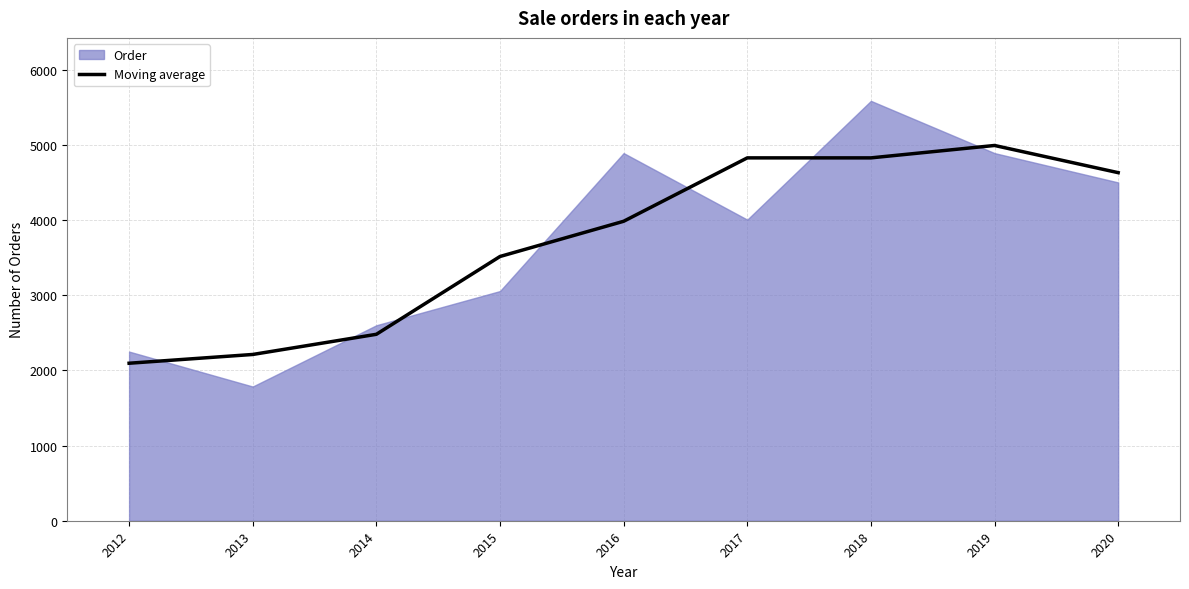

True or false: Moving average has a value of 2480.0 at 2014.

True